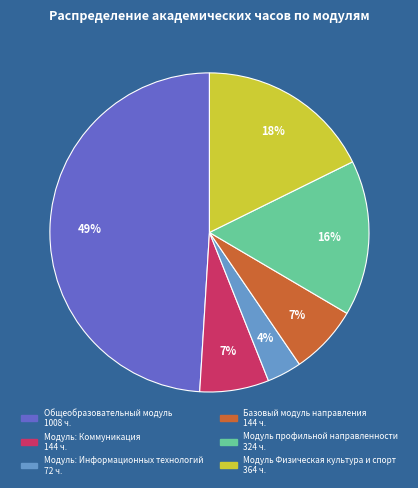

What is the smallest slice in the pie chart?

Модуль: Информационных технологий